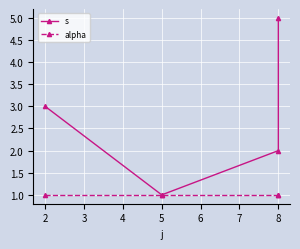

True or false: alpha and s intersect in this chart.

False